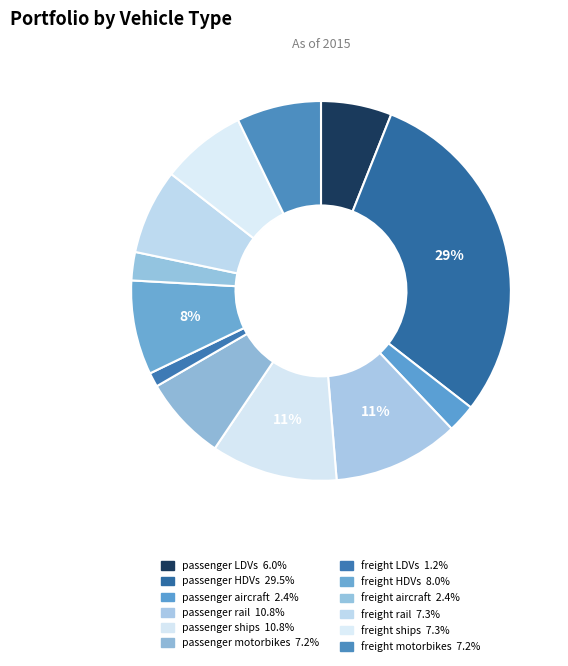

The freight LDVs slice represents 1% of the pie. True or false?

True